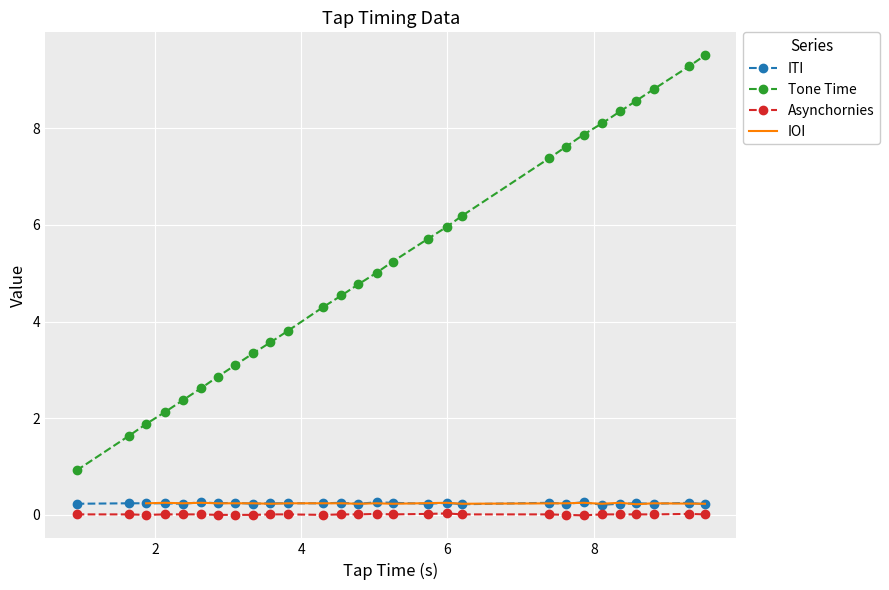

True or false: Tone Time has more than 1 points higher than both neighbors.

False